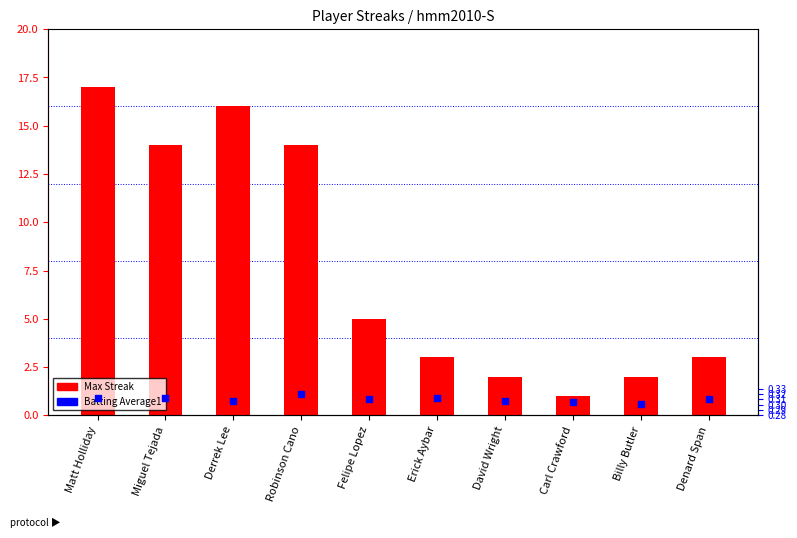

Which series reaches the minimum Y coordinate?

Batting Average1